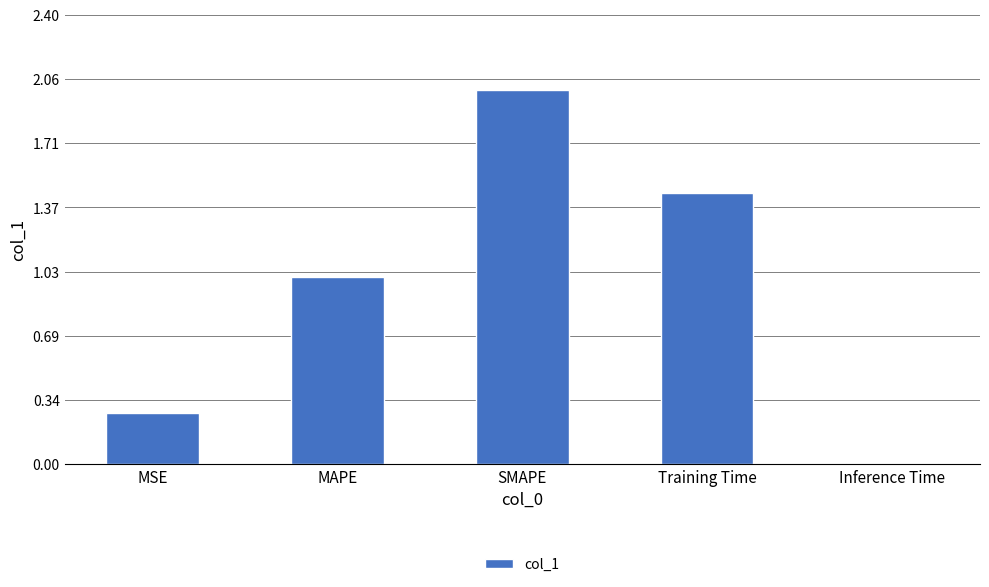

What is the label of the 4th bar from the right?

MAPE